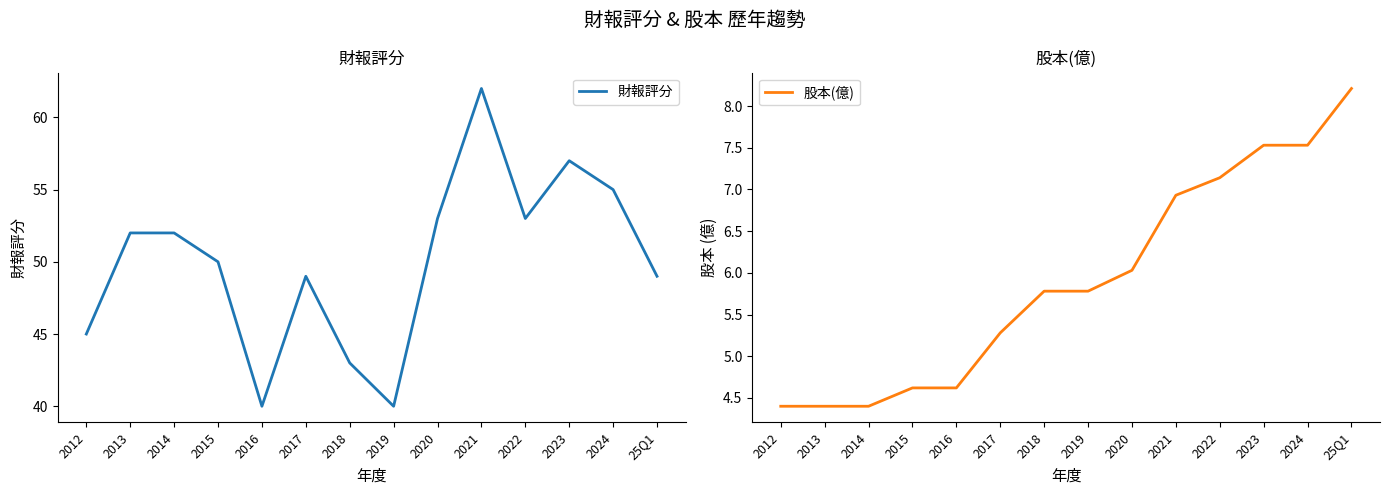

What is the sum of the 股本(億) values at 2012 and 2021?

11.3